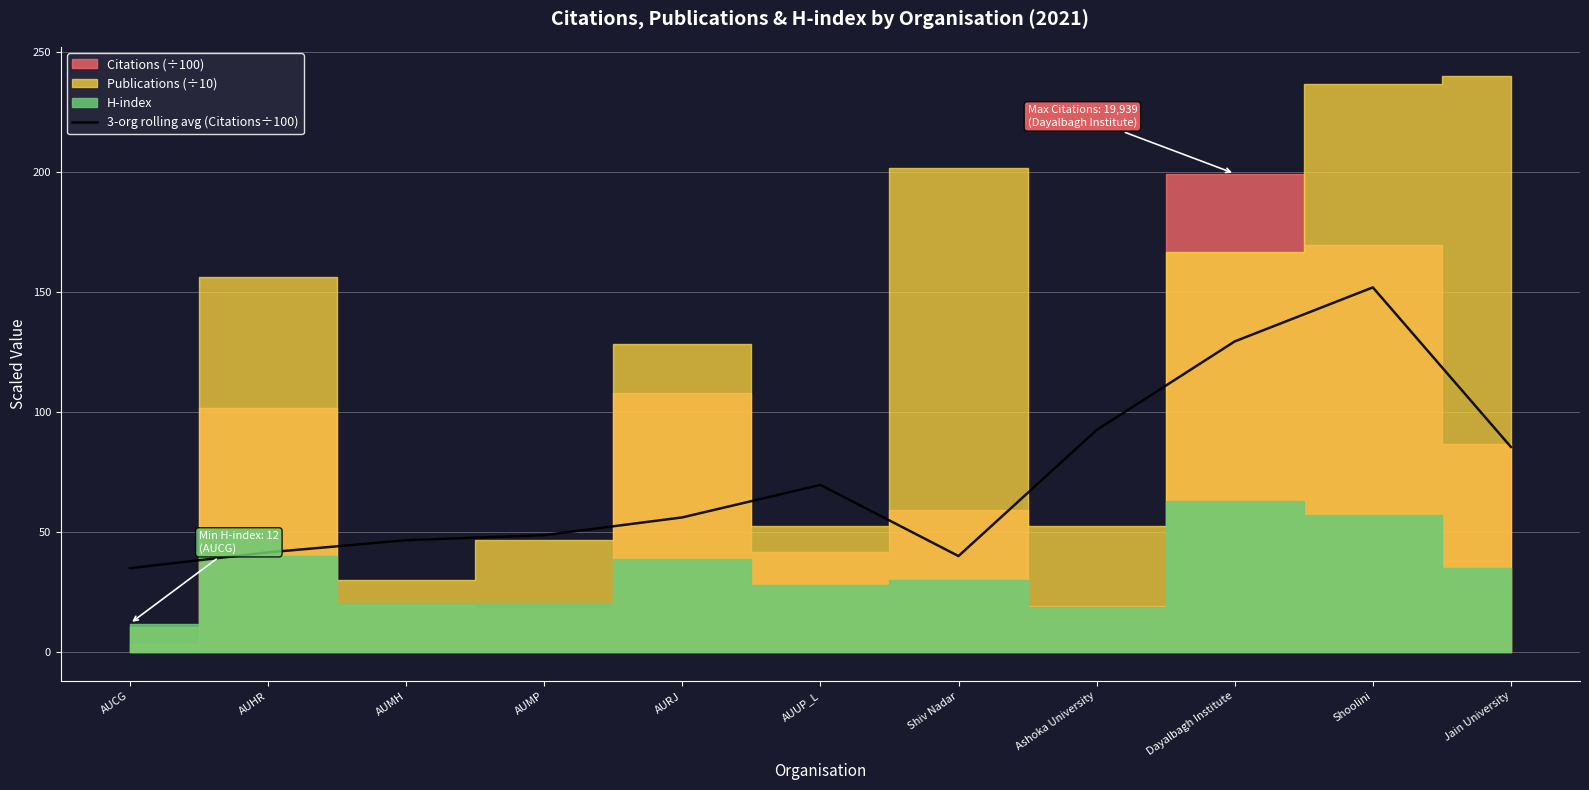

Where is the first local minimum?

Shiv Nadar